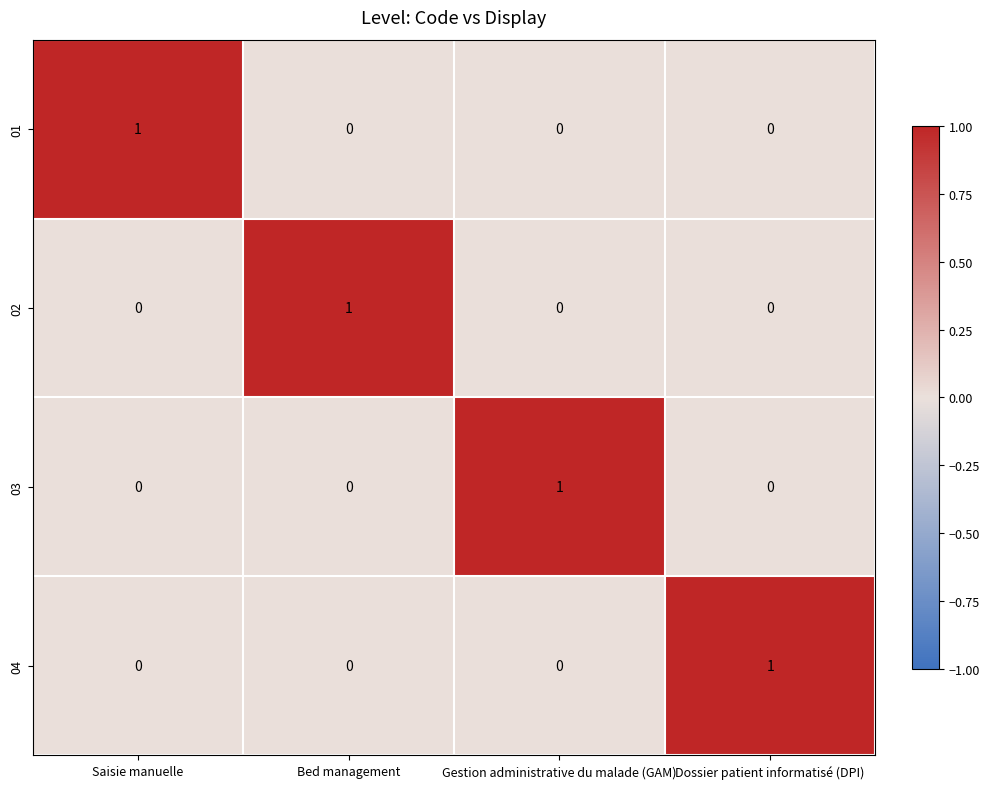

Is it true that 02 equals 0 at Saisie manuelle?

True